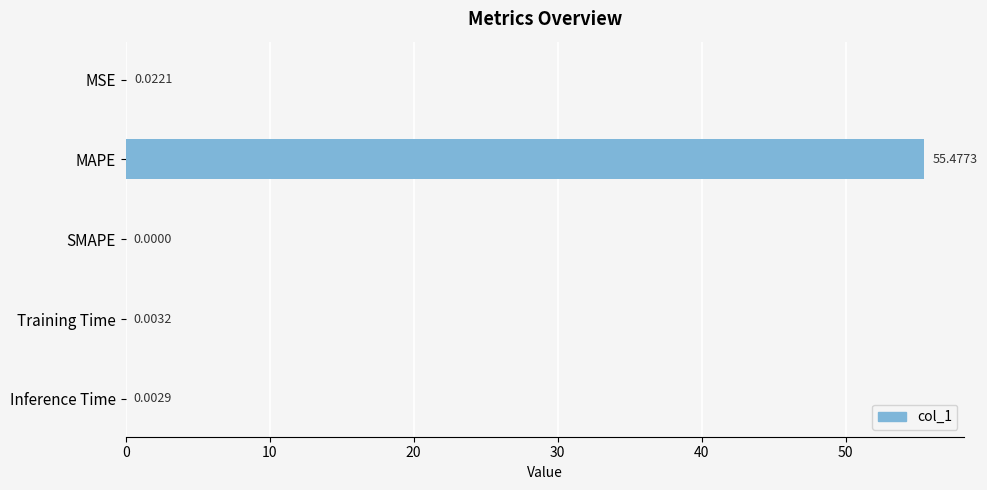

Which label corresponds to the largest value in the chart?

MAPE